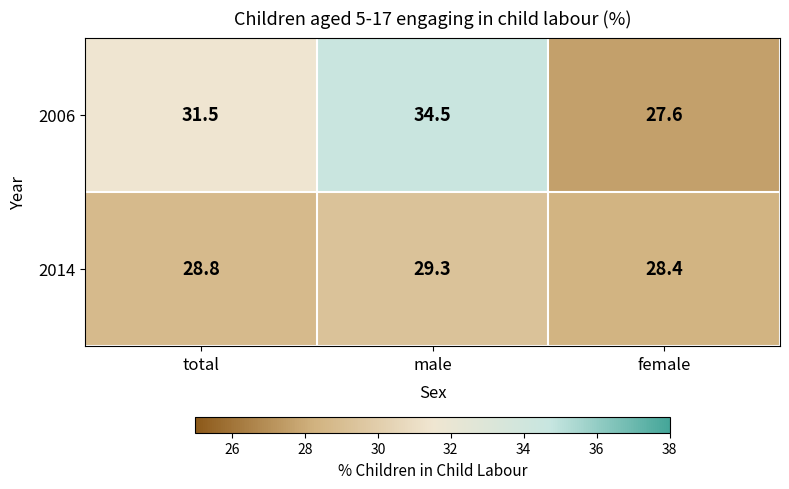

At which category is the sum across all series the highest?

male